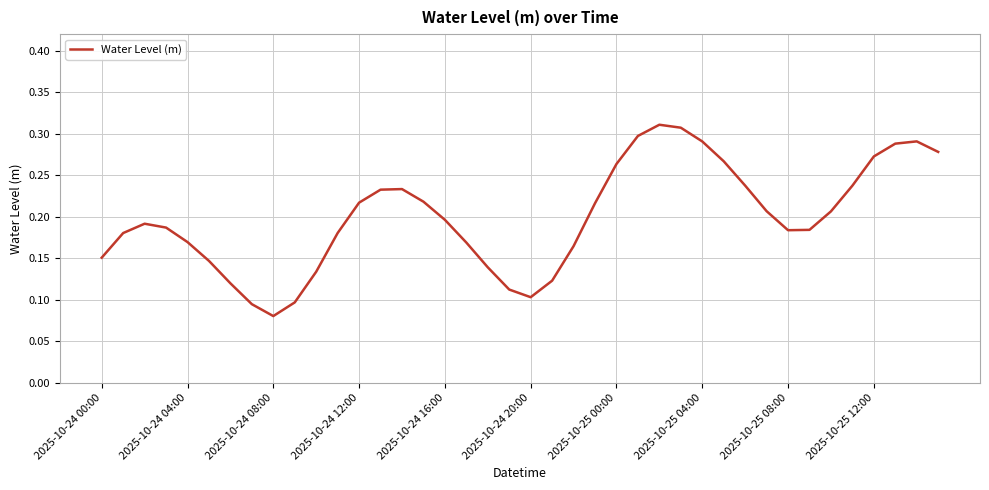

At which category does the data reach its first local valley?

2025-10-24 08:00